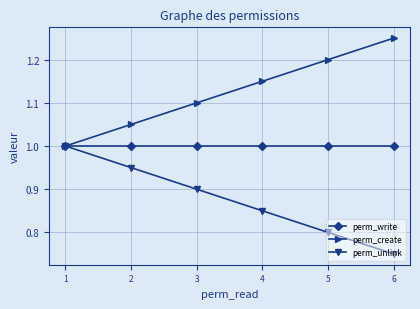

Count the number of categories in the chart.

6